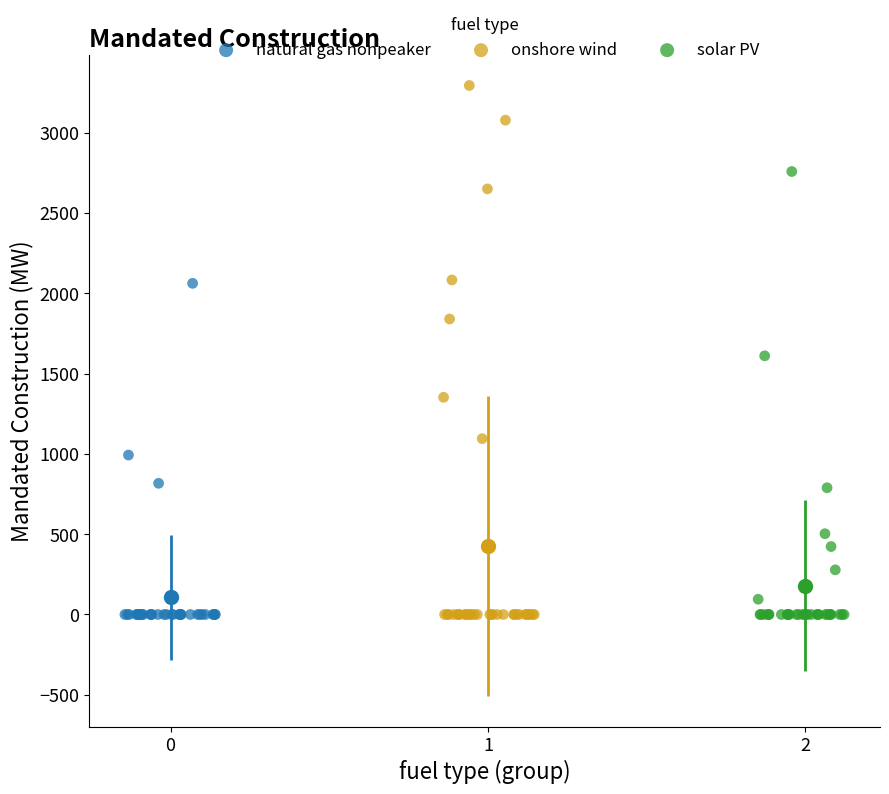

Which series has the largest Y range (max minus min)?

onshore wind